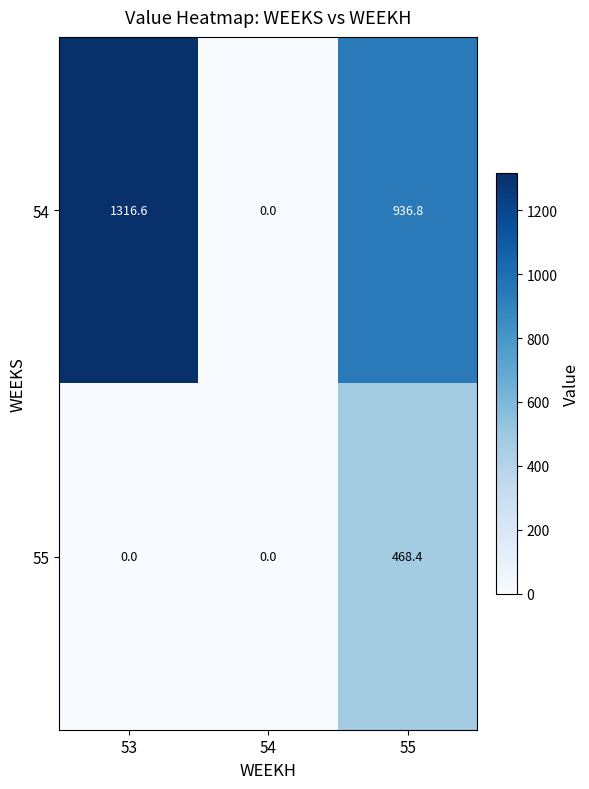

List the series in order of their overall mean, highest first.

54, 55